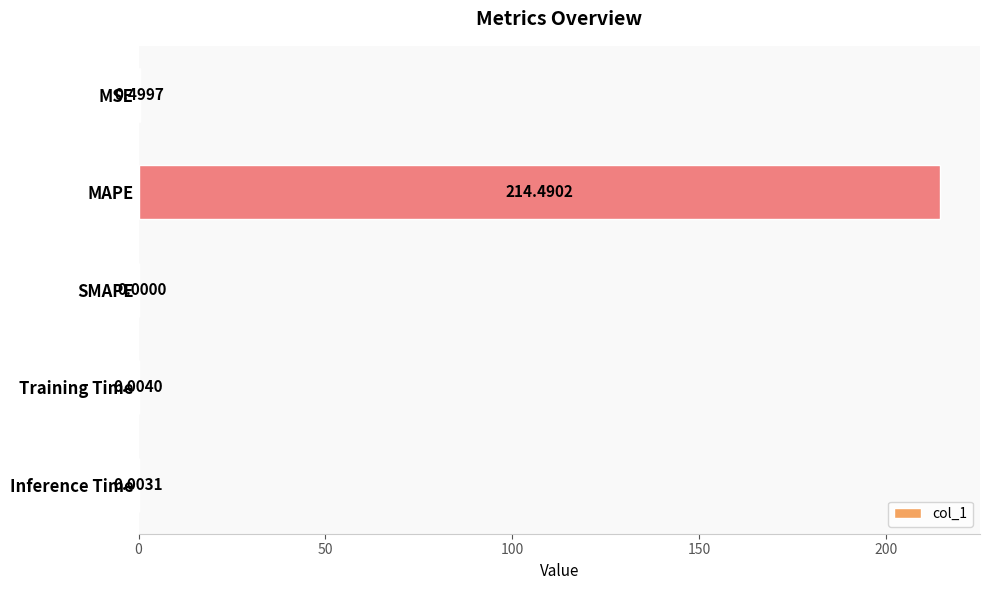

Between SMAPE and MSE, which is larger?

MSE